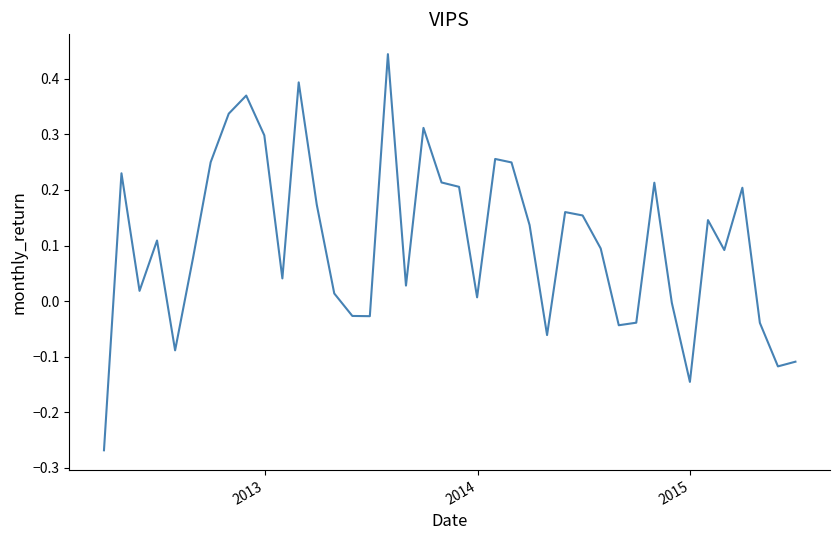

How many series are shown in this chart?

1